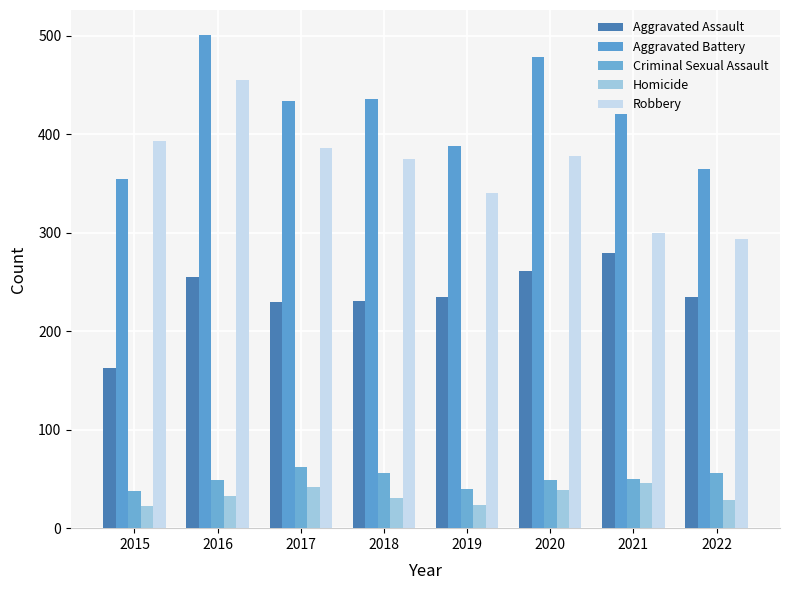

How many series are shown in this chart?

5